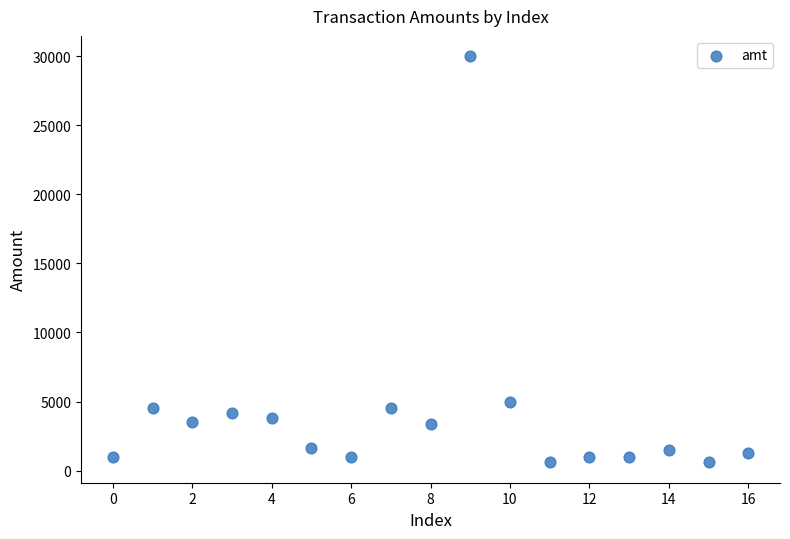

What is the range of Y values (max minus min)?

29405.0